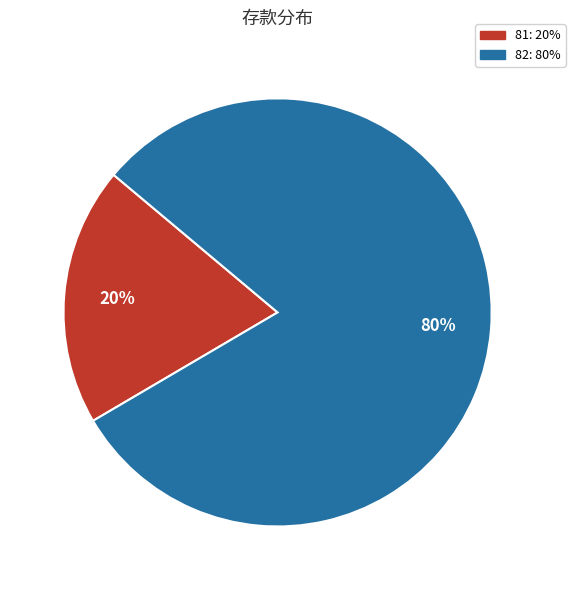

Approximately how many times larger is the value at 81 compared to 82?

0.2